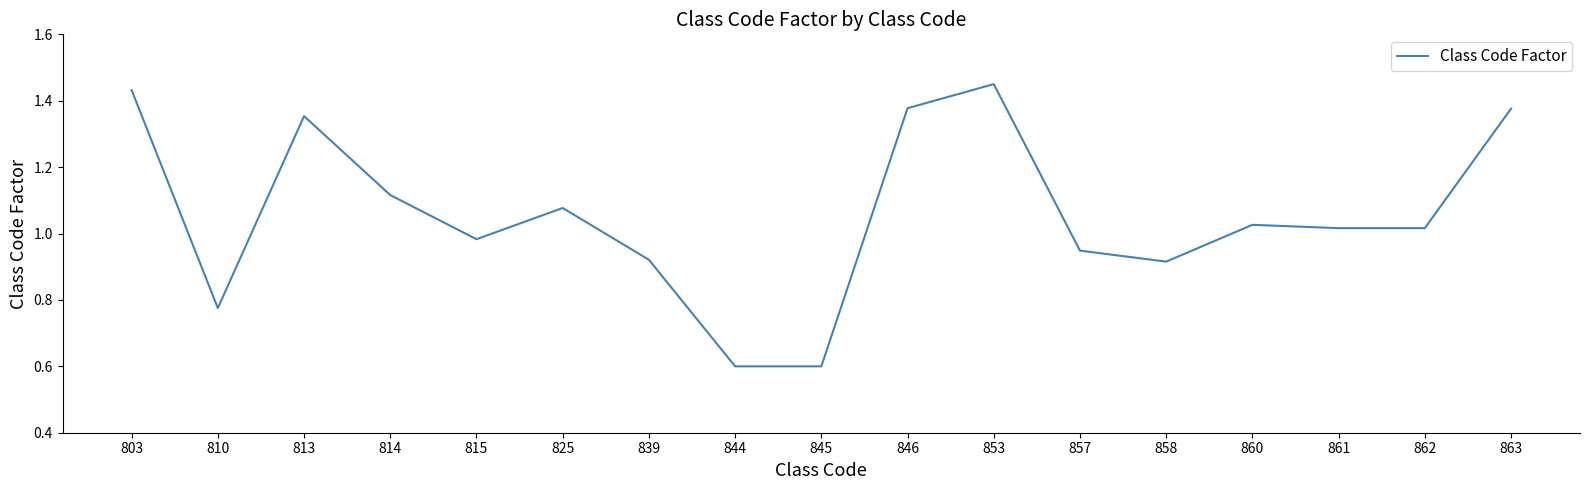

What is the smallest value displayed?

0.6